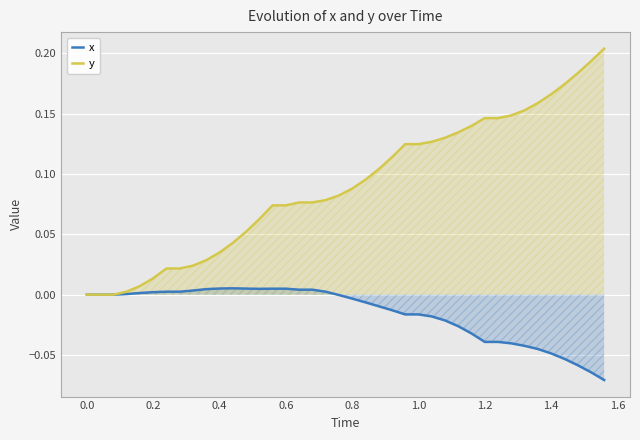

True or false: y has more than 2 points higher than both neighbors.

False